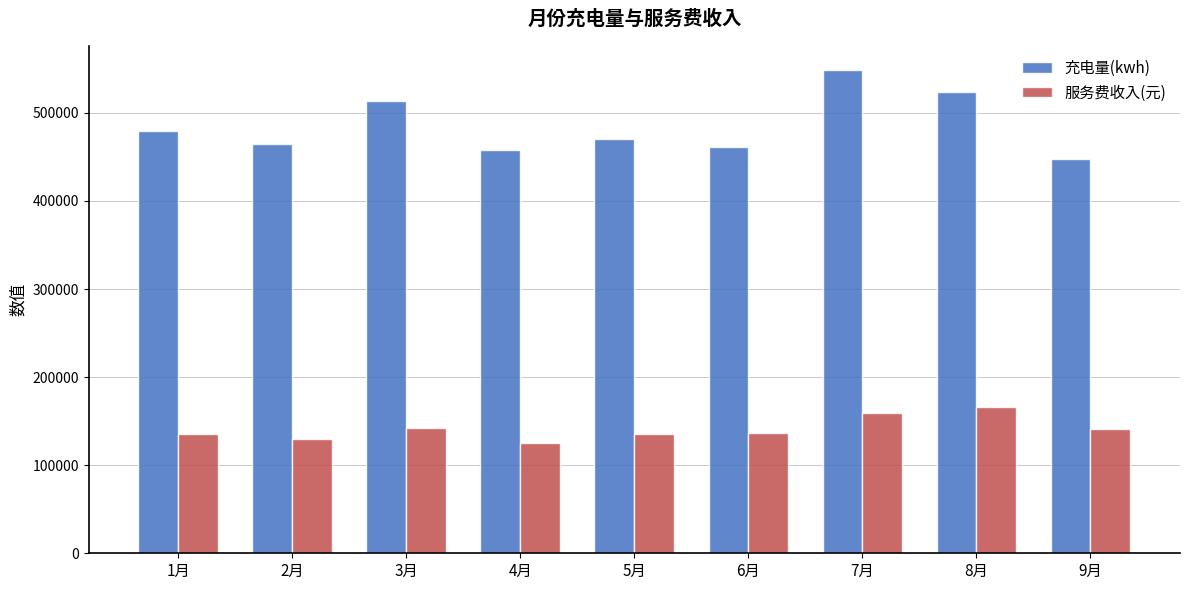

Is it true that 充电量(kwh) equals 457884.9 at 4月?

True